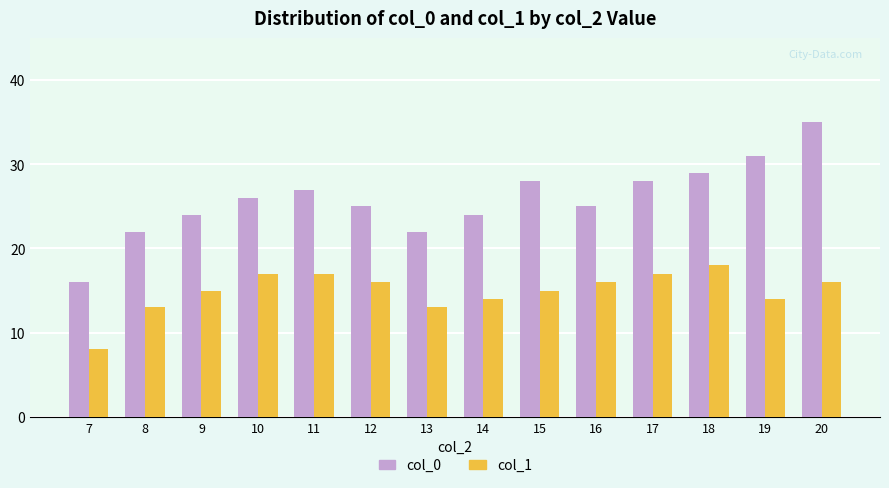

What is the difference between the highest and lowest values at 7?

8